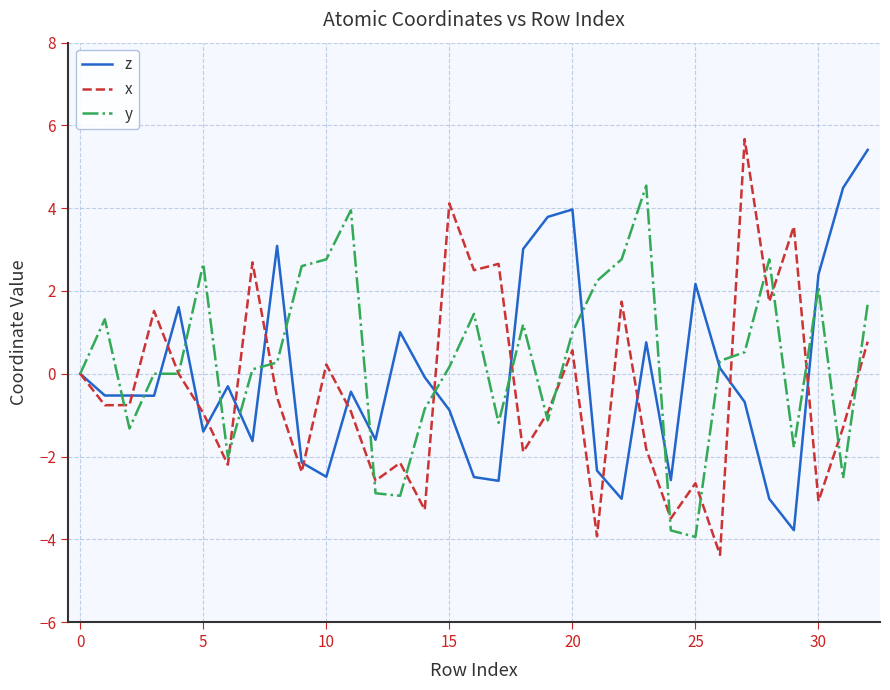

What is the maximum value shown in the chart?

5.7